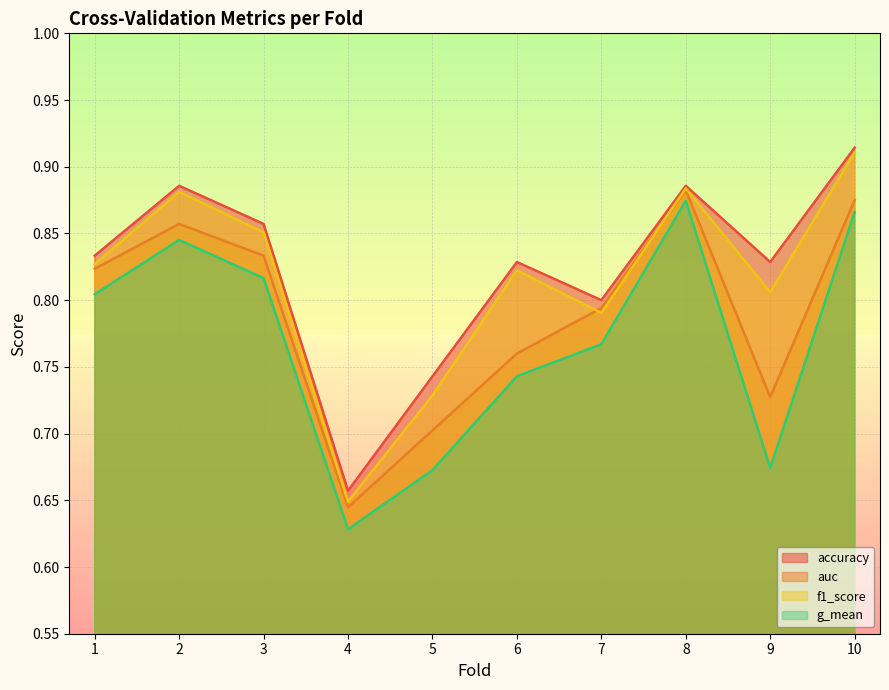

What is the spread (max minus min) of values at 6?

0.1